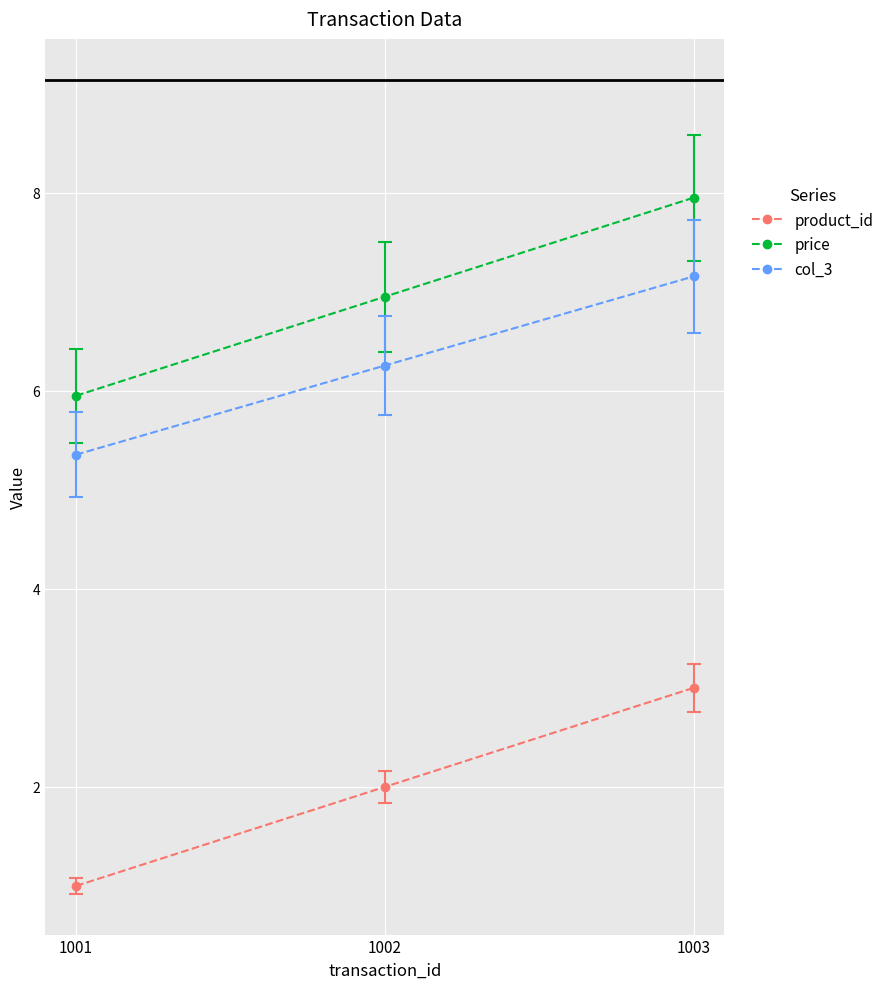

List the series in order of their peak value, lowest first.

product_id, col_3, price